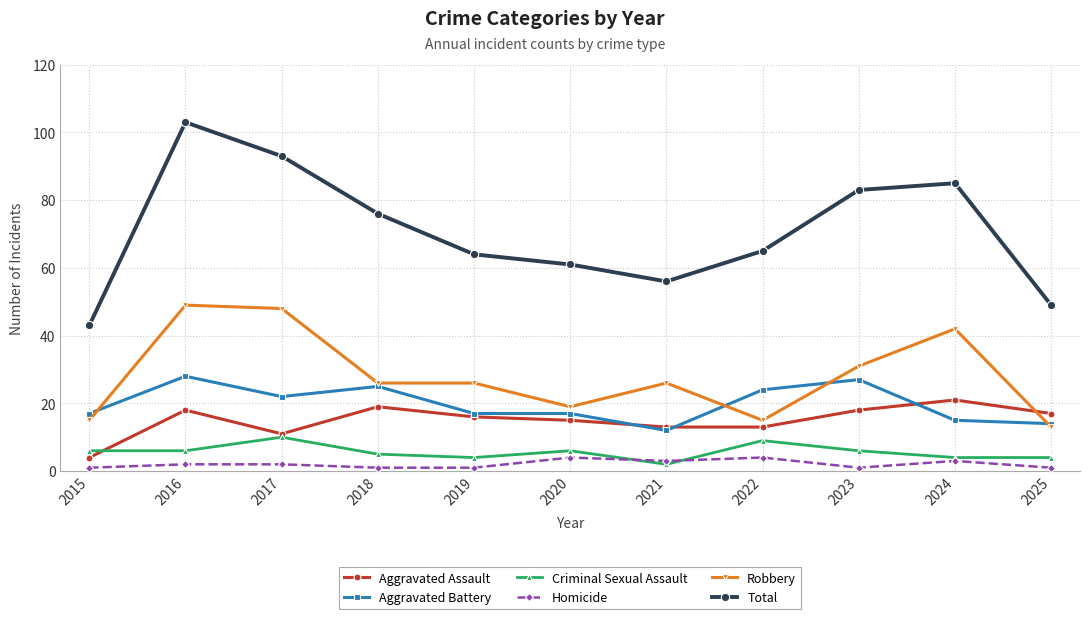

How many distinct data groups are displayed?

6